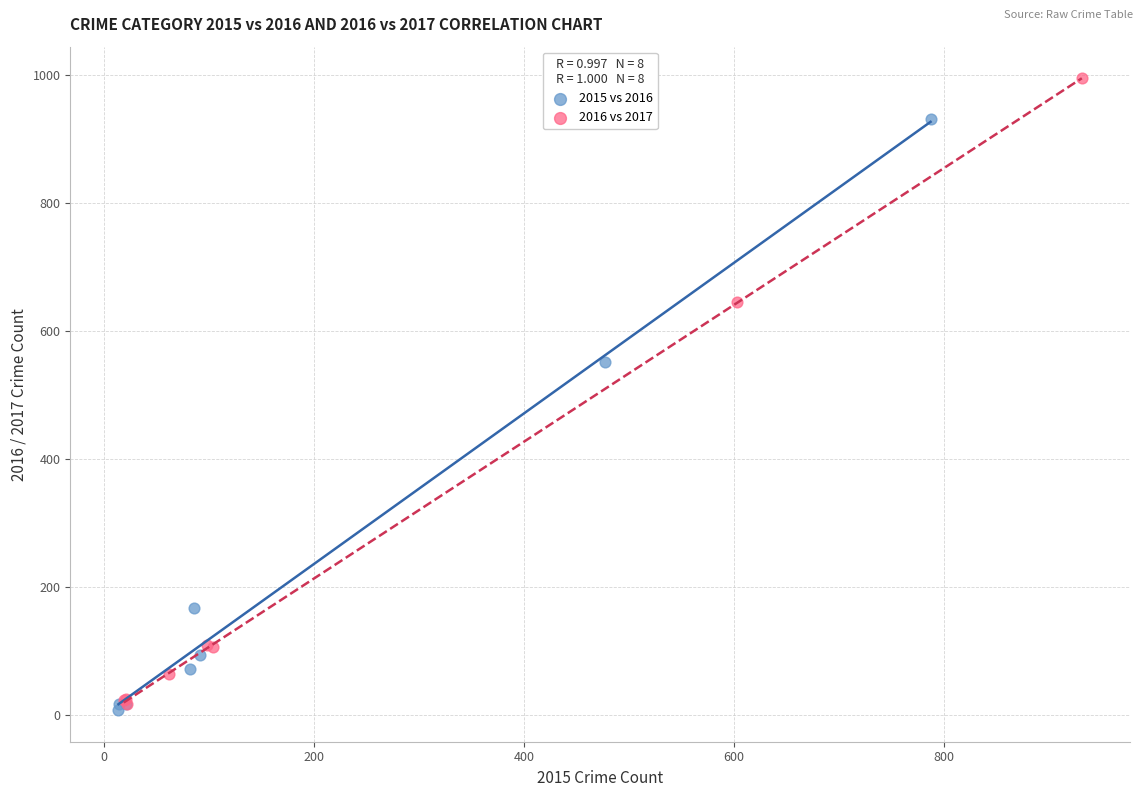

Which series has the widest spread of Y values?

2016 vs 2017